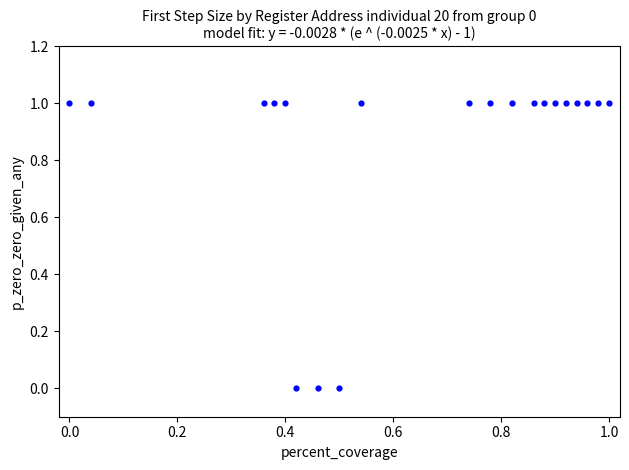

How many data points are displayed?

20